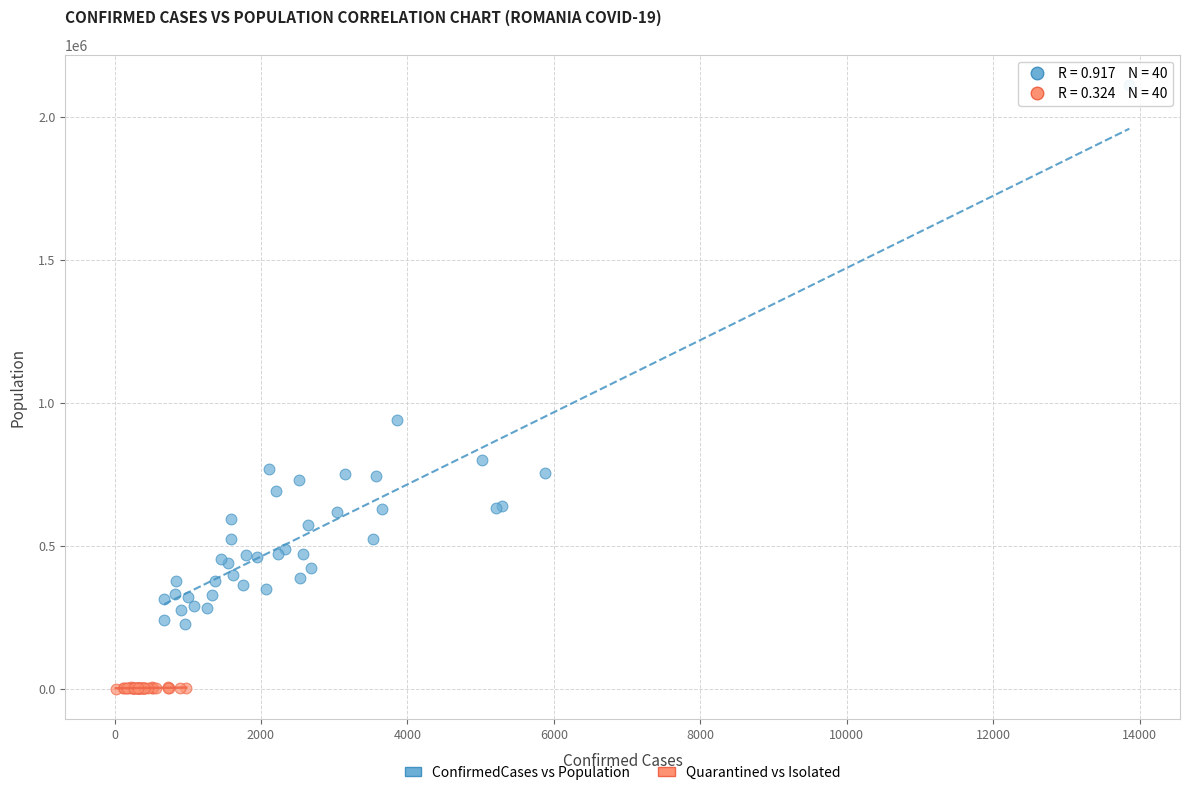

Which series contains the lowest Y value?

Quarantined vs Isolated